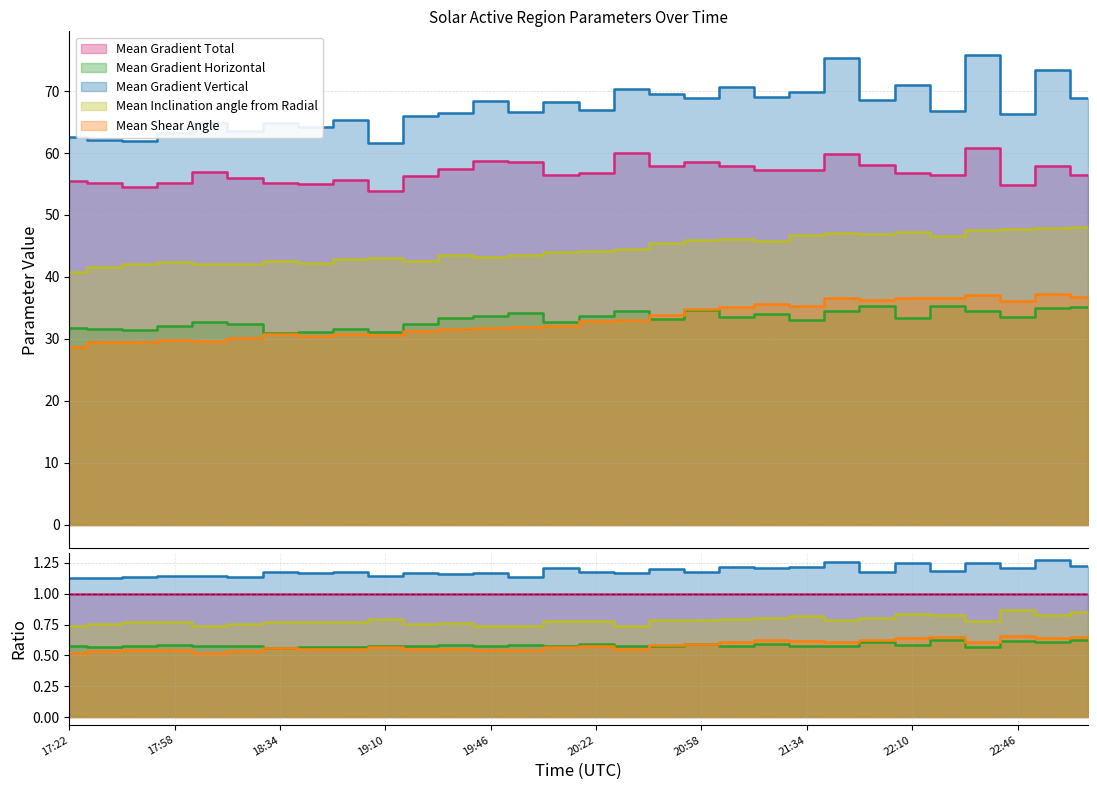

What is the difference between the highest and lowest values at 22:34?

41.4